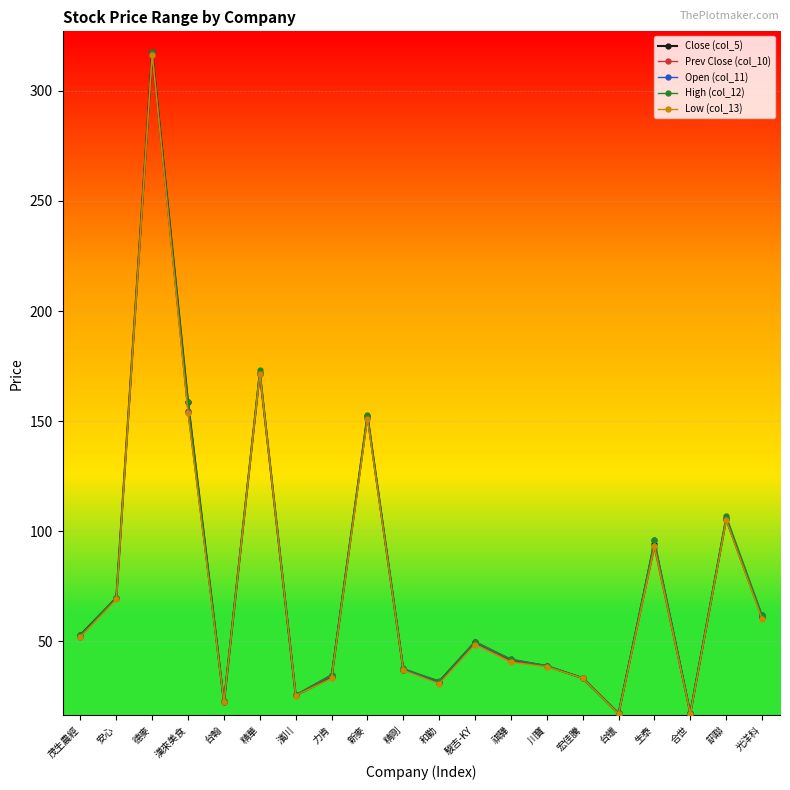

At which category does Prev Close (col_10) reach its first local peak?

德麥